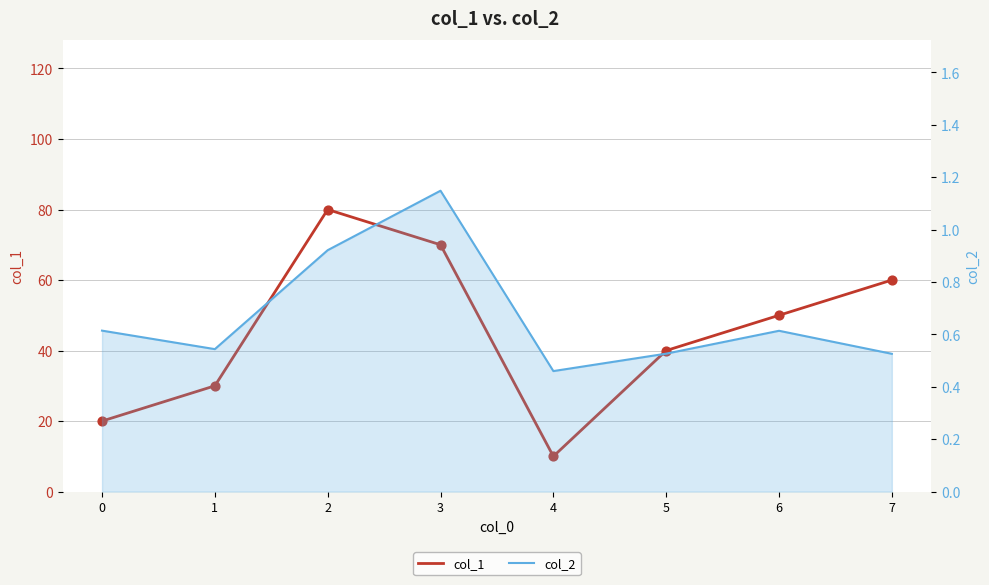

Which series reaches the minimum Y coordinate?

col_2